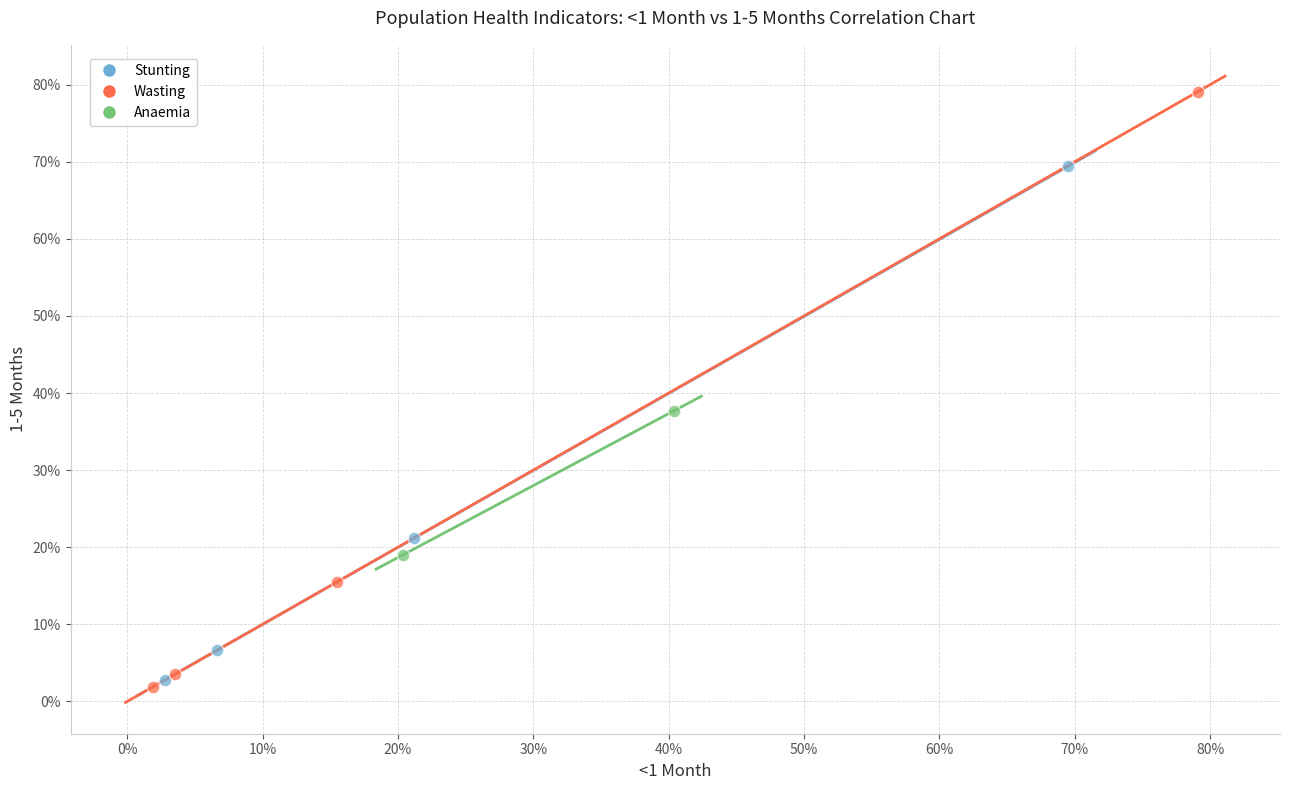

Which series contains the highest Y value?

Wasting